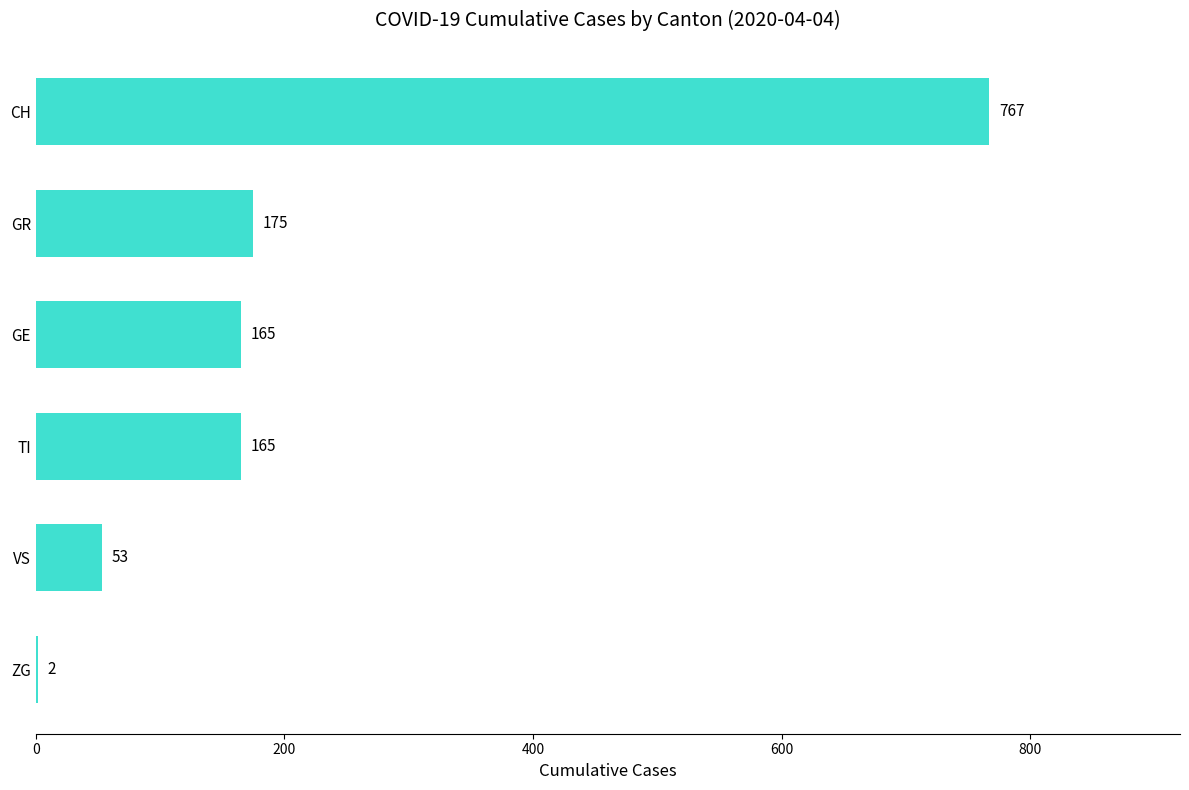

Count the number of categories in the chart.

6